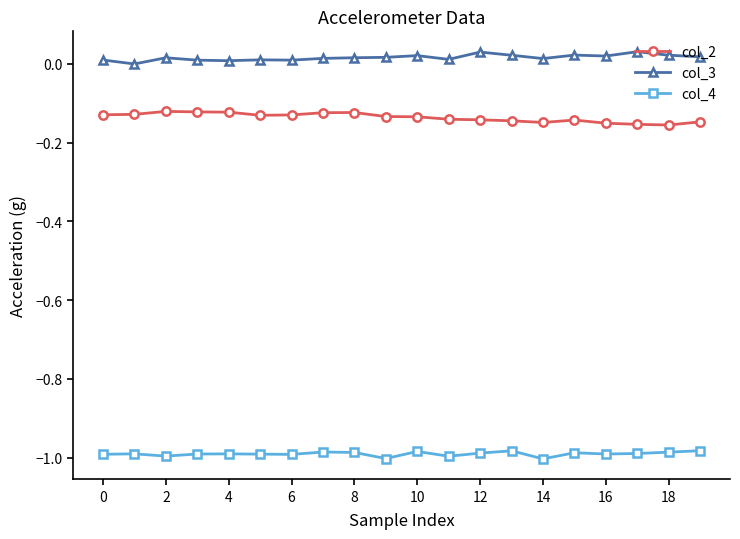

What are all the series names shown in the legend?

col_2, col_3, col_4